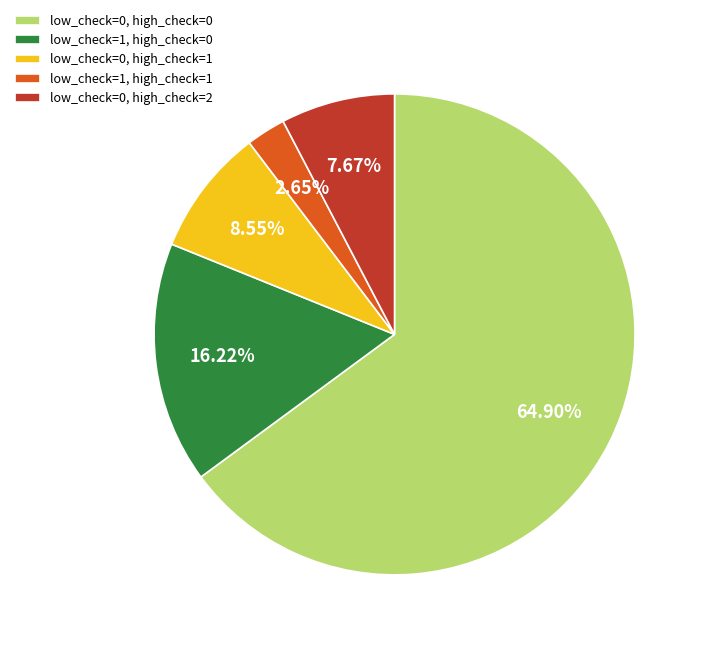

Which category has the smallest portion of the pie?

low_check=1, high_check=1